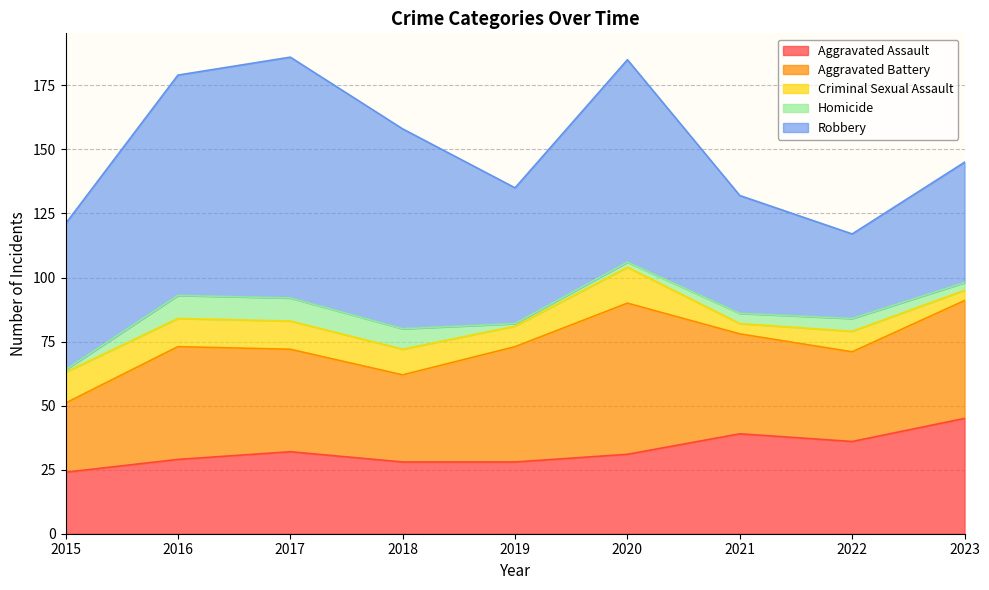

Where is the first local minimum for Robbery?

2019